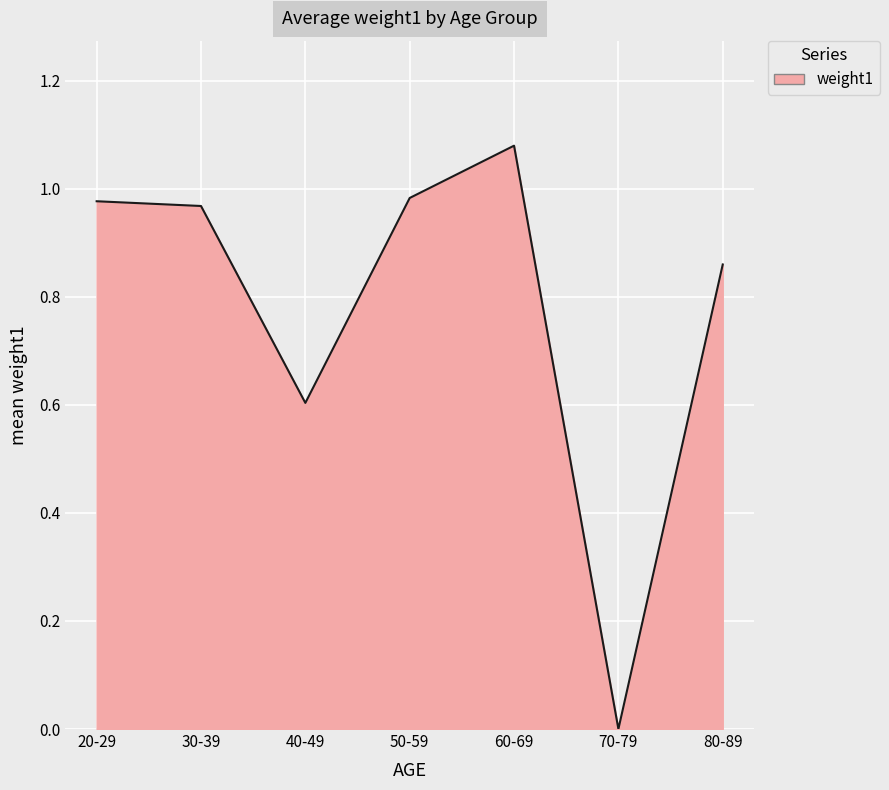

True or false: the data has more than 2 interior local peaks.

False